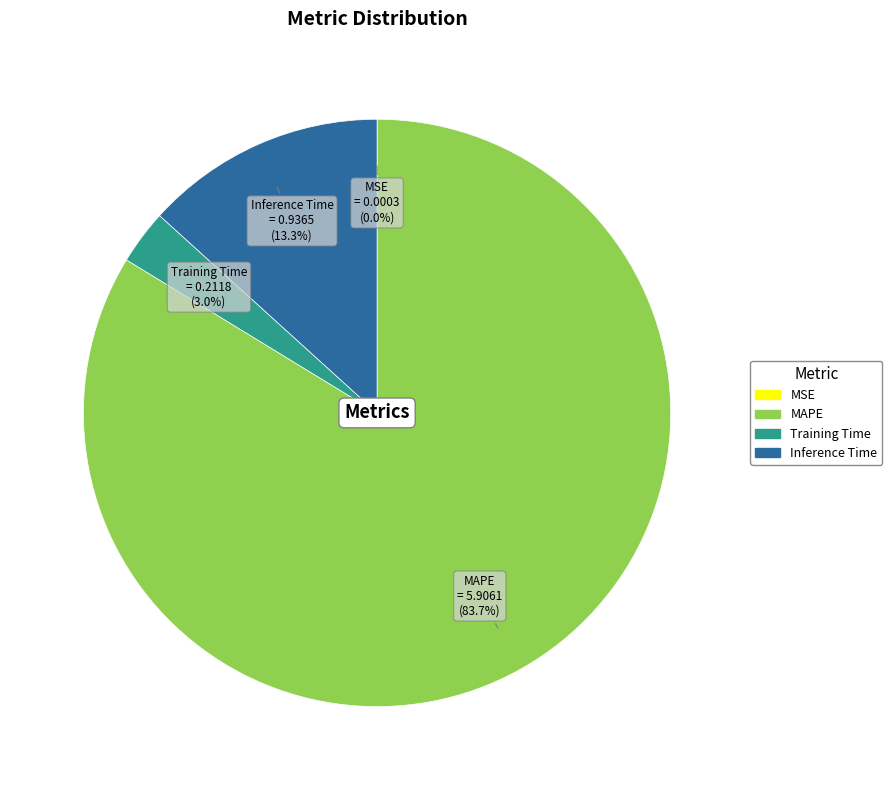

Which has a higher value, MAPE or Training Time?

MAPE